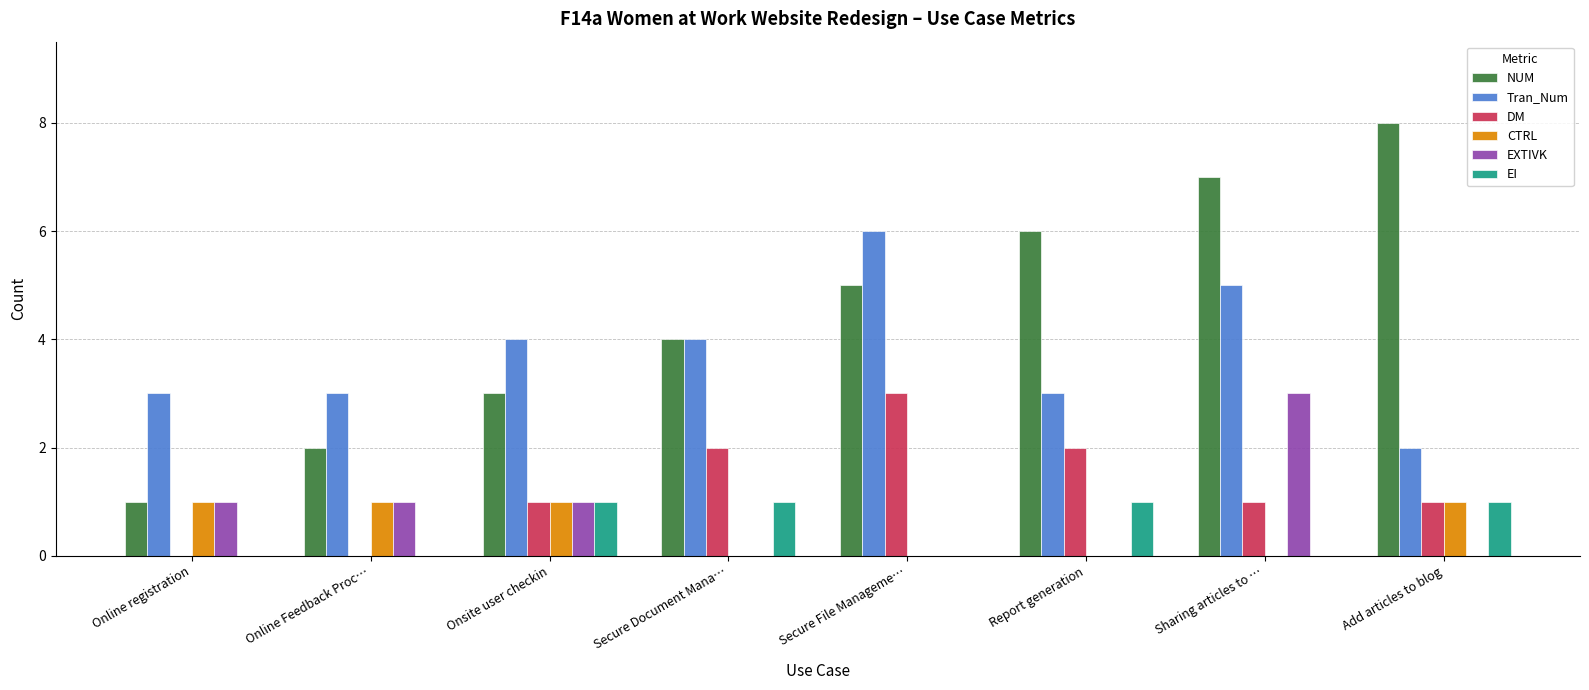

Count the NUM values in the range 3 to 7.

5